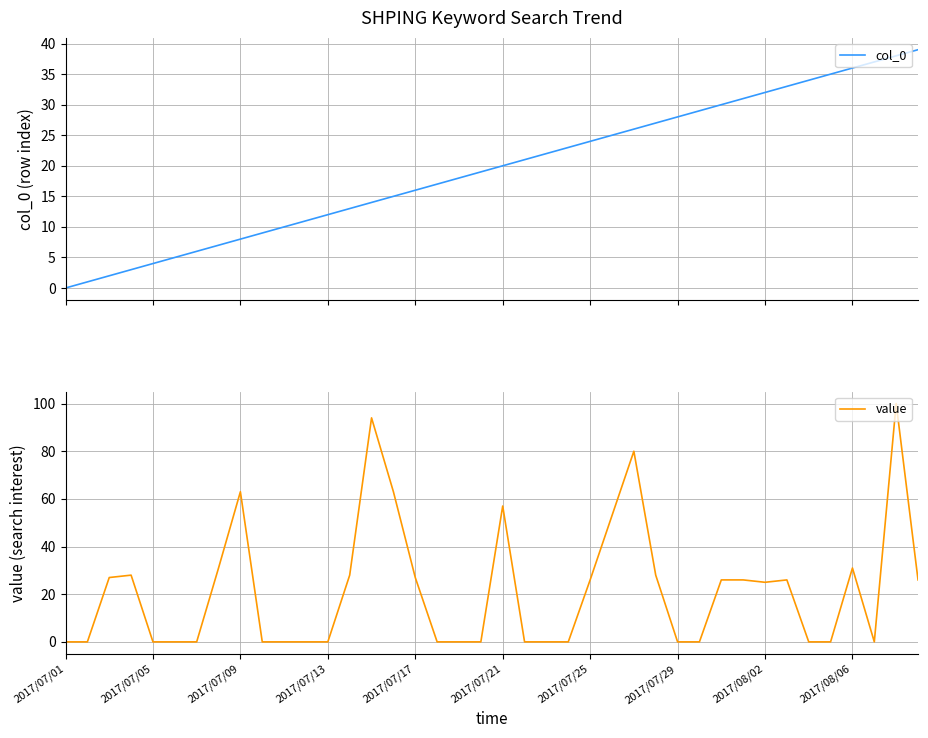

Is it true that col_0 equals 37 at 37?

True